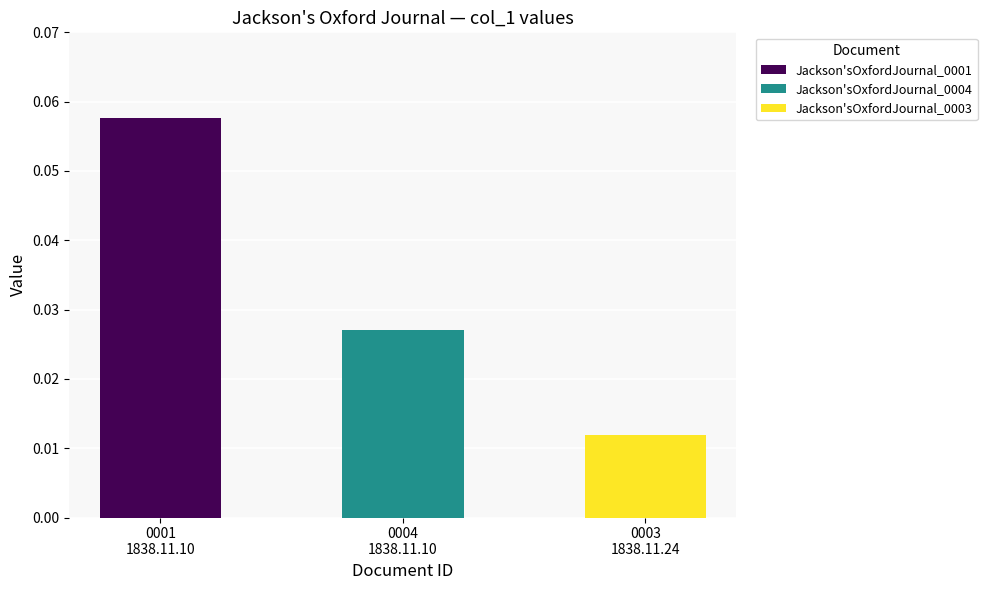

Which label corresponds to the largest value in the chart?

0001
1838.11.10